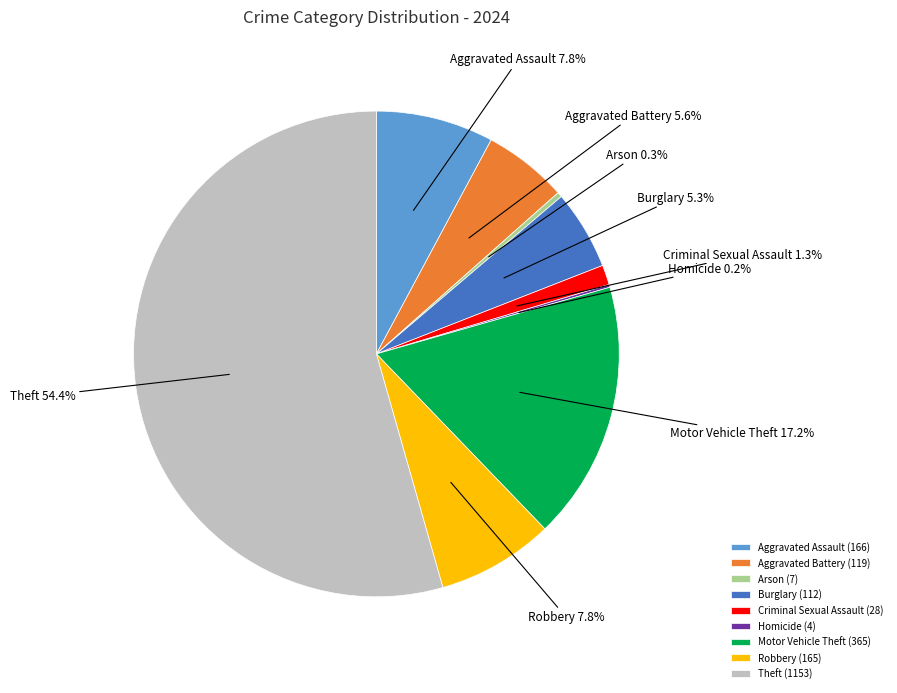

How much of the chart is everything except Burglary?

94.7%